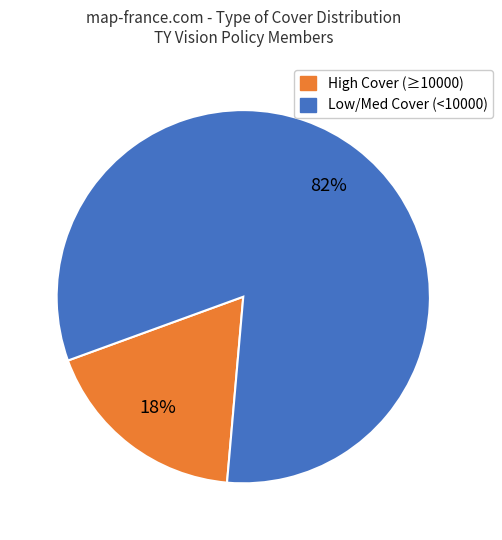

True or false: High Cover (≥10000) accounts for 3% of the total.

False